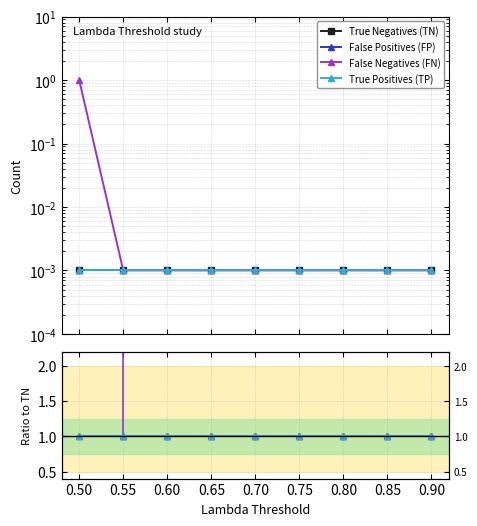

True or false: False Positives (FP) has a value of 1.0 at 0.65.

True